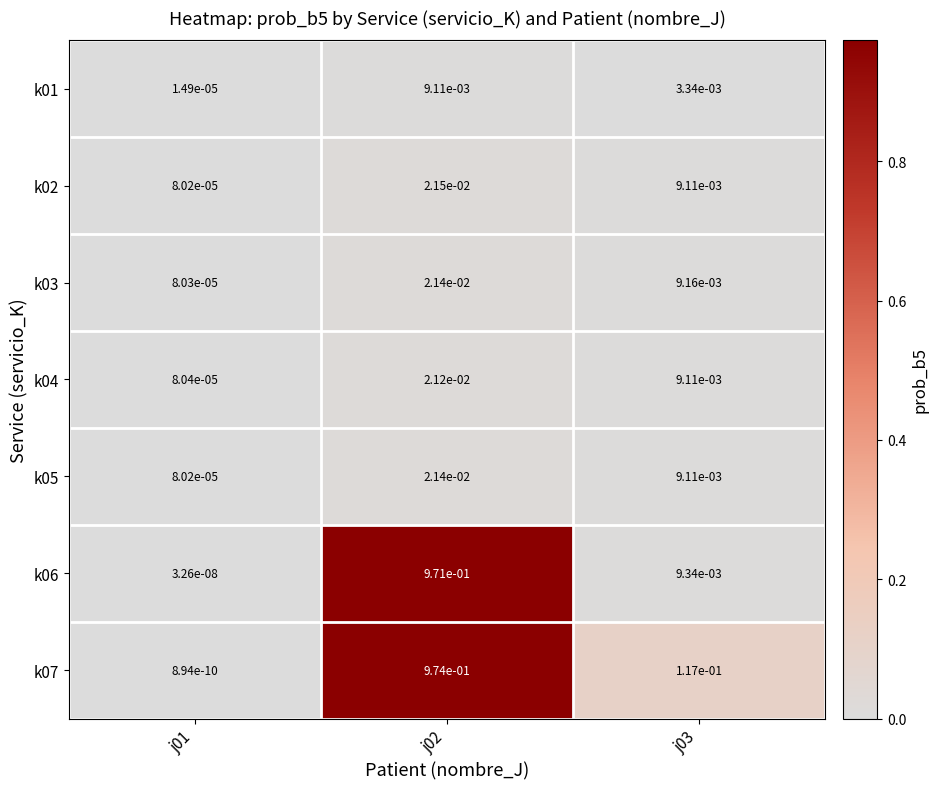

Is the value of k01 at j02 greater than the value of k07 at j01?

Yes